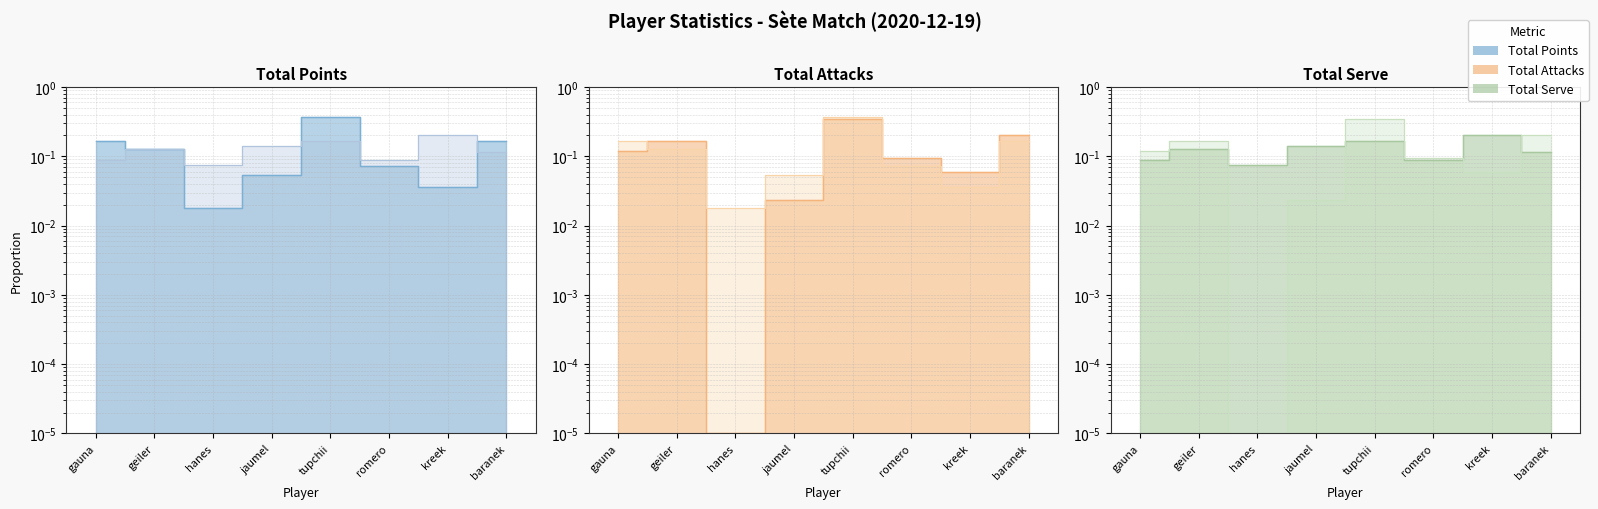

Rank the categories by Total Points value from lowest to highest.

hanes, kreek, jaumel, romero, geiler, gauna, baranek, tupchii